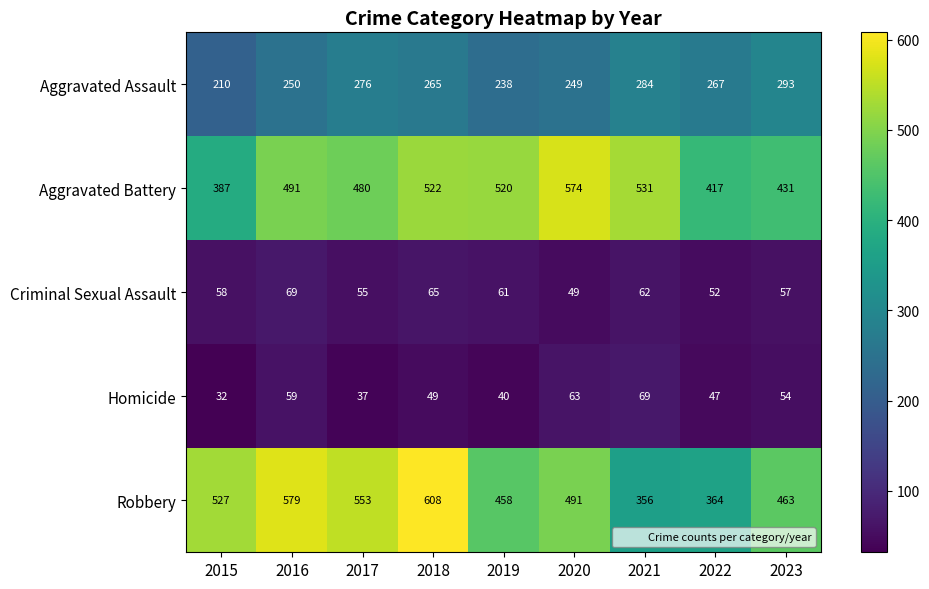

Rank the categories by Robbery value from highest to lowest.

2018, 2016, 2017, 2015, 2020, 2023, 2019, 2022, 2021